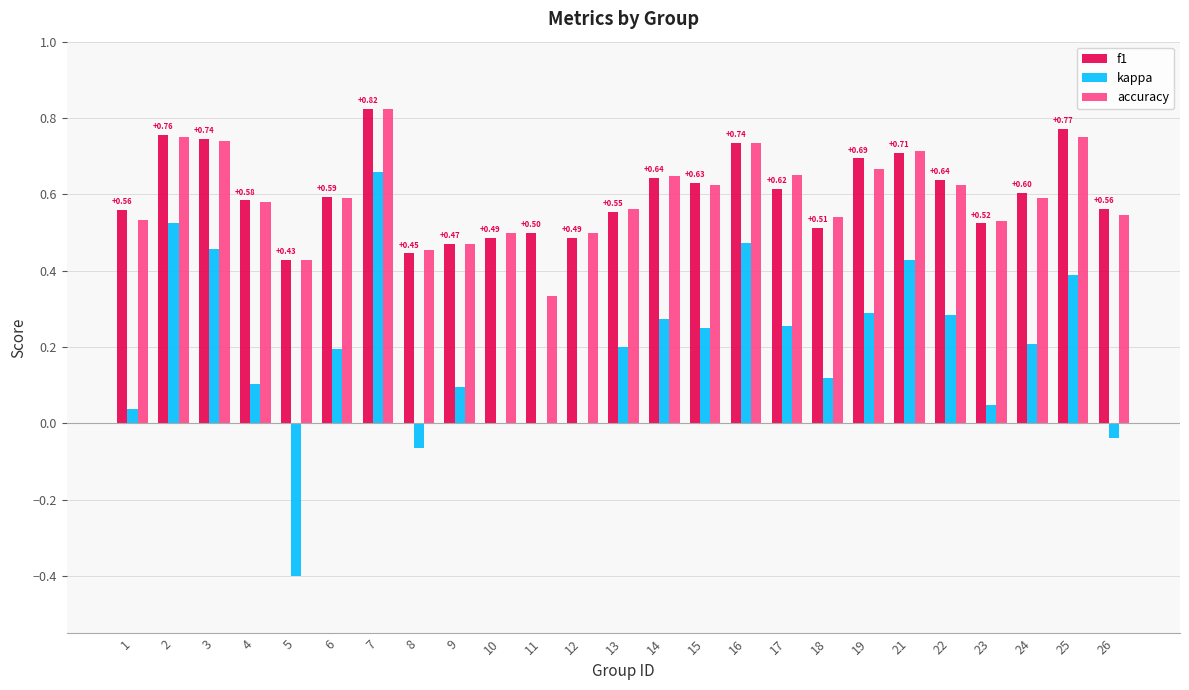

Is the value of f1 at 10 greater than the value of accuracy at 24?

No